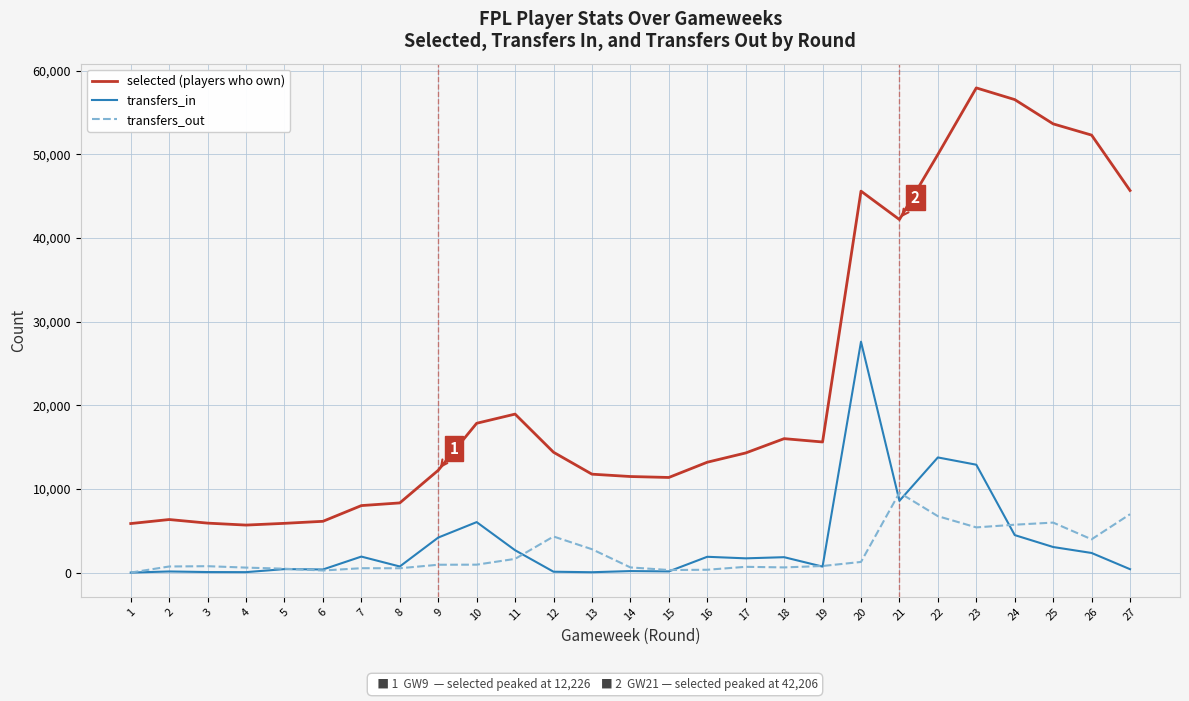

List the series in order of their peak value, highest first.

selected (players who own), transfers_in, transfers_out